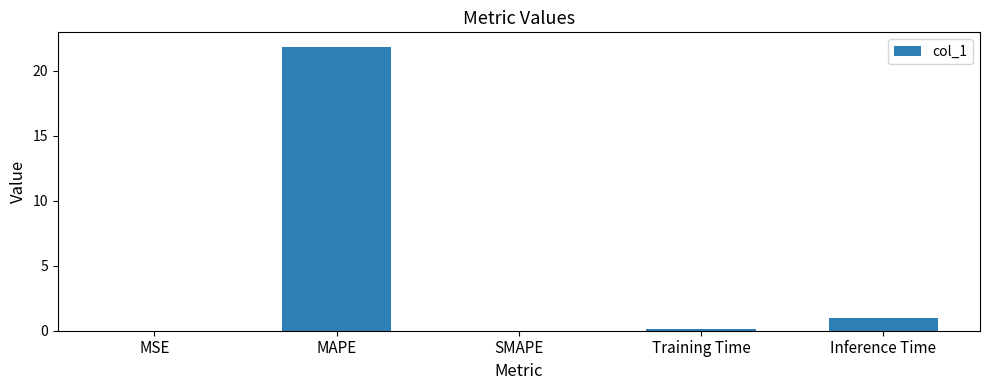

Are the bars horizontal?

No